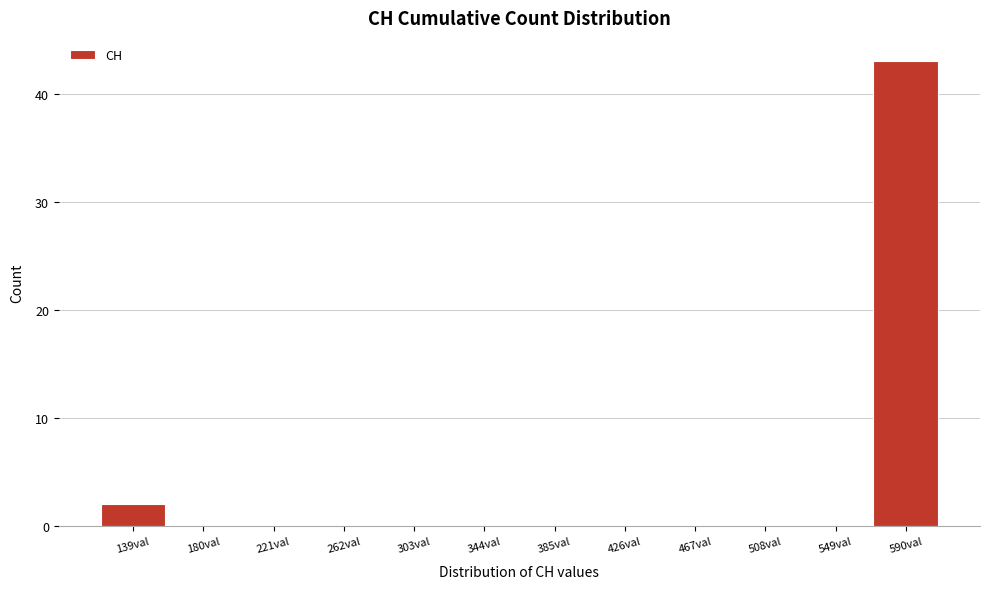

Reading left to right, what are all the values shown in this chart?

139val=2	180val=0	221val=0	262val=0	303val=0	344val=0	385val=0	426val=0	467val=0	508val=0	549val=0	590val=43